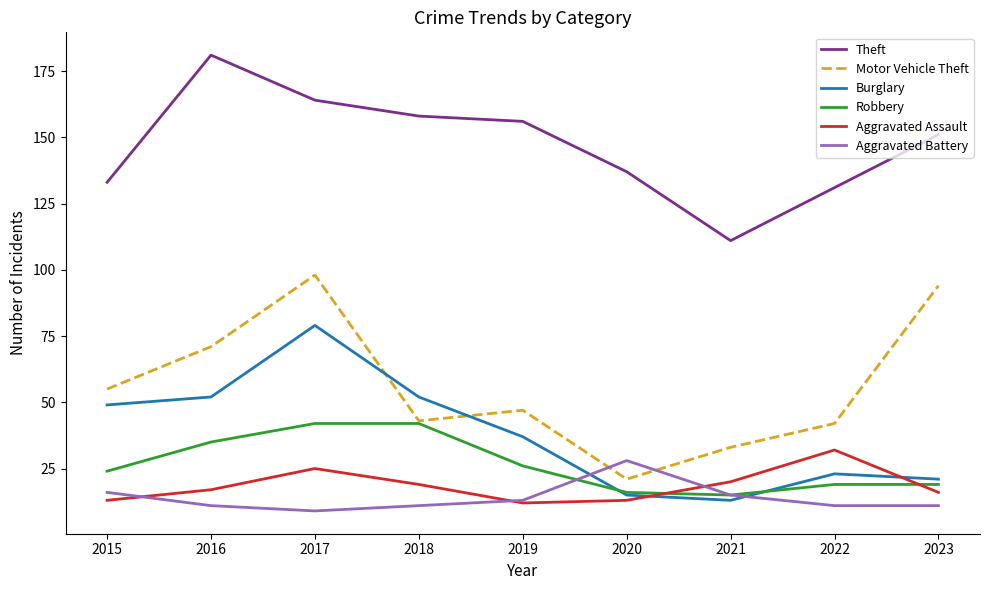

What are all the series names shown in the legend?

Theft, Motor Vehicle Theft, Burglary, Robbery, Aggravated Assault, Aggravated Battery